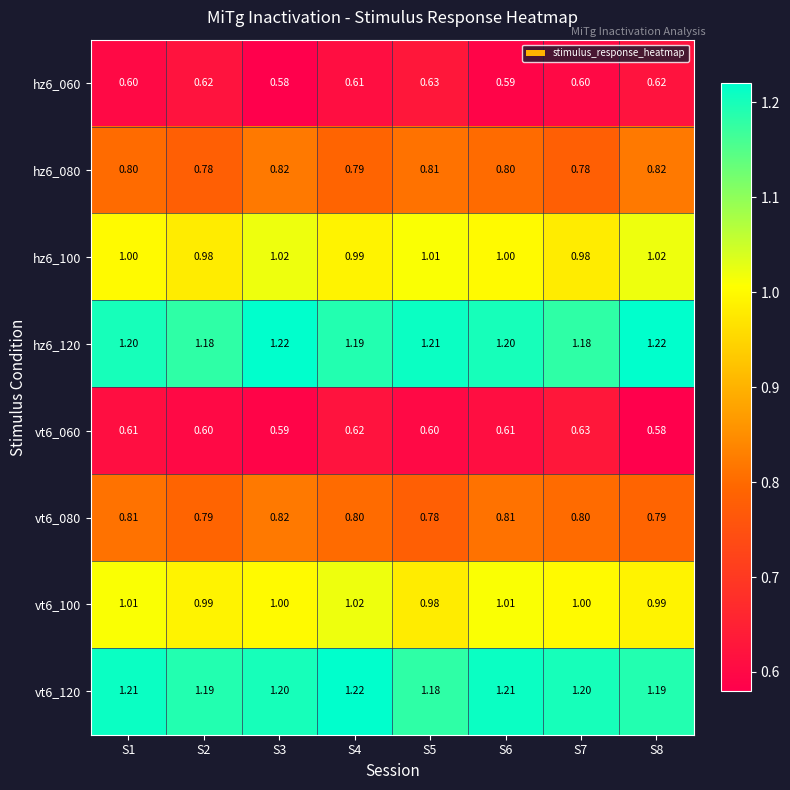

Is the value of hz6_100 at S2 greater than the value of vt6_120 at S7?

No